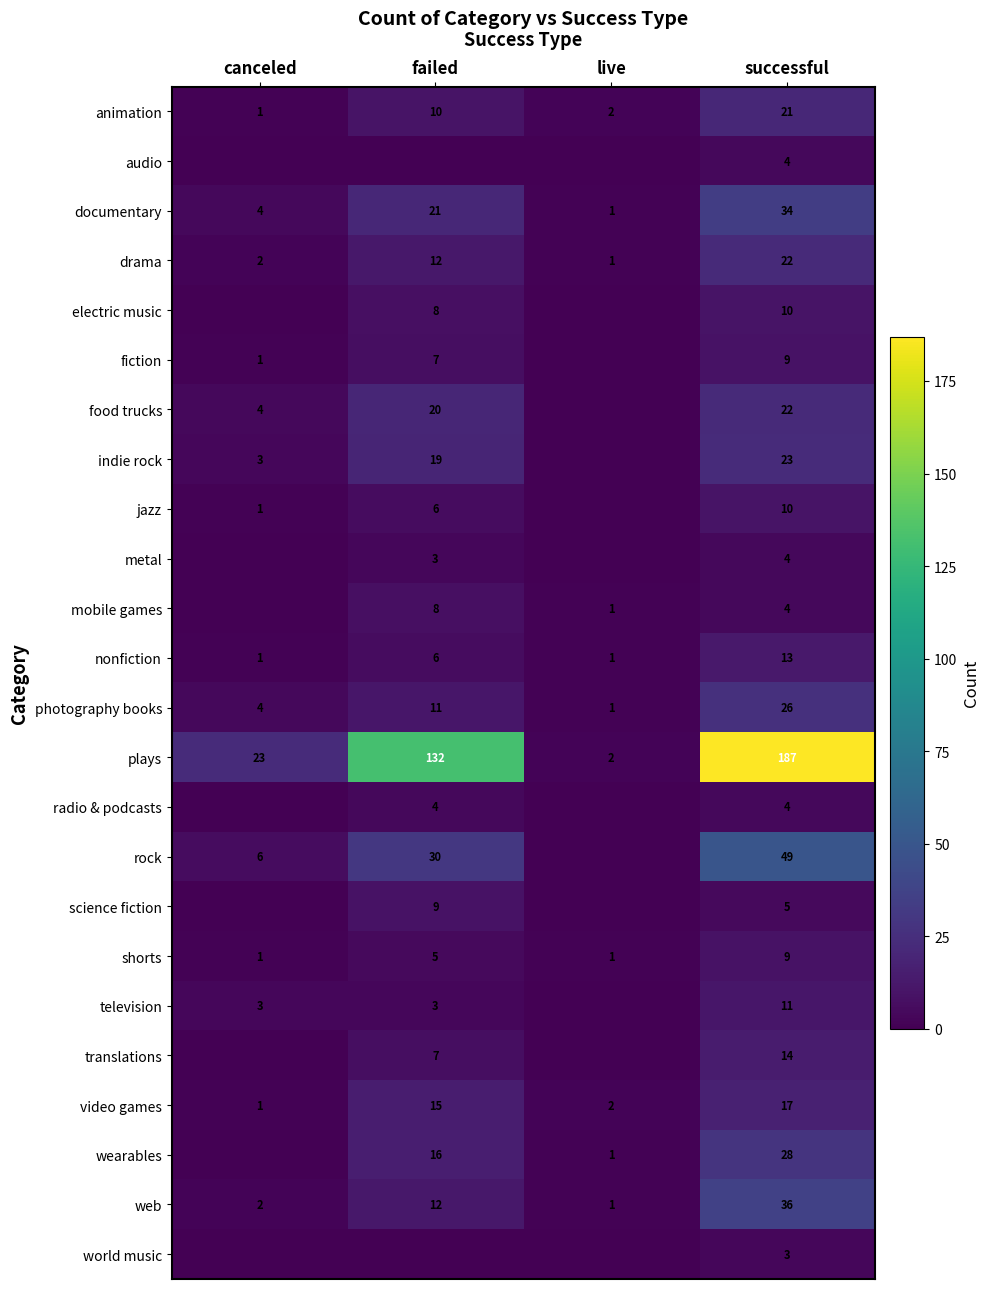

What is the difference between the maximum and minimum values in the nonfiction series?

12